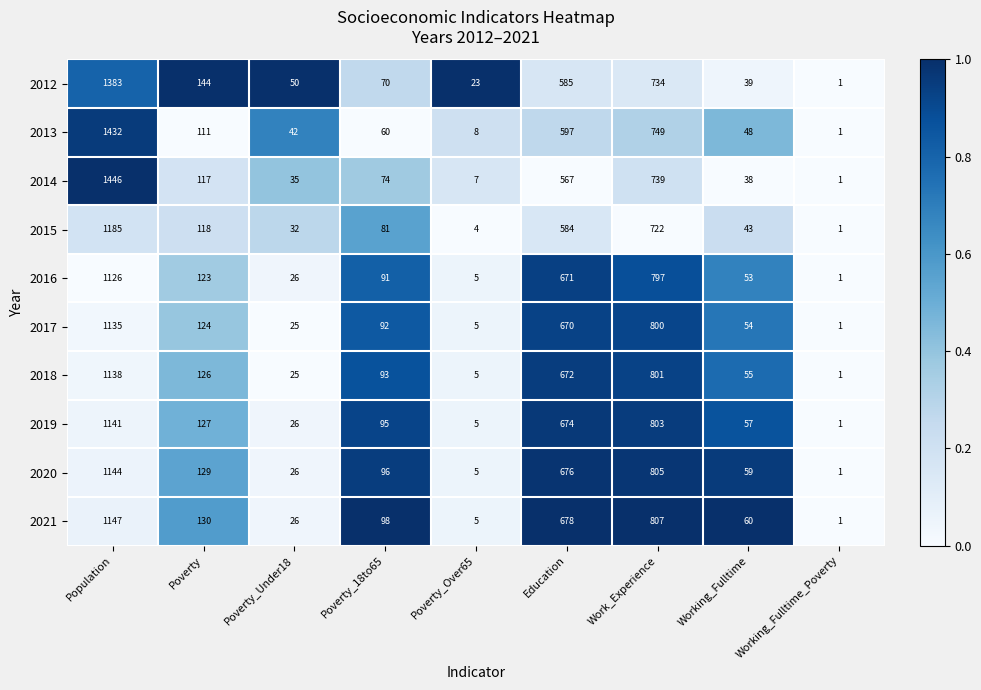

Is the value of 2017 at Working_Fulltime greater than the value of 2021 at Poverty?

No